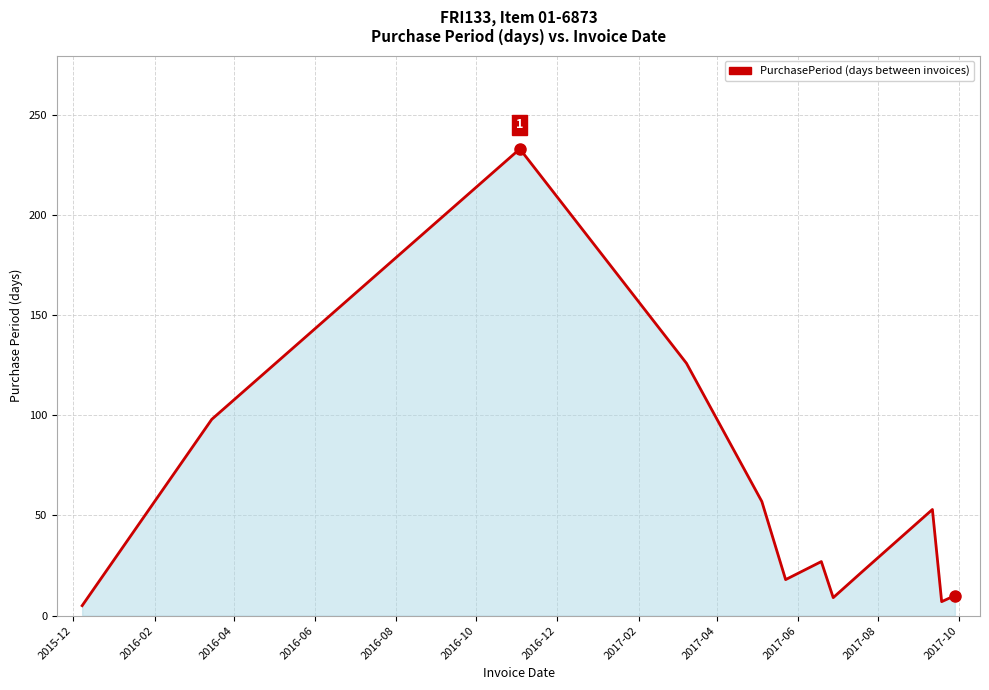

What is the greatest value displayed?

233